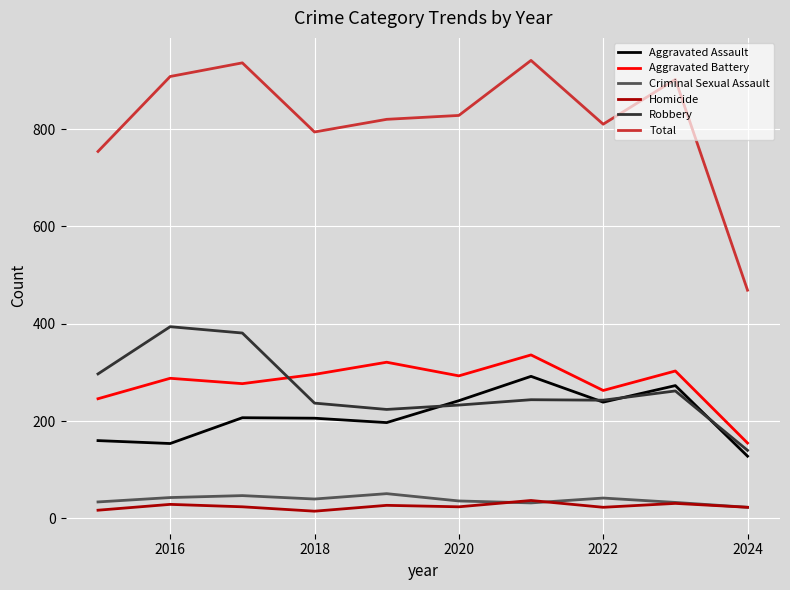

What is the maximum value shown in the chart?

941